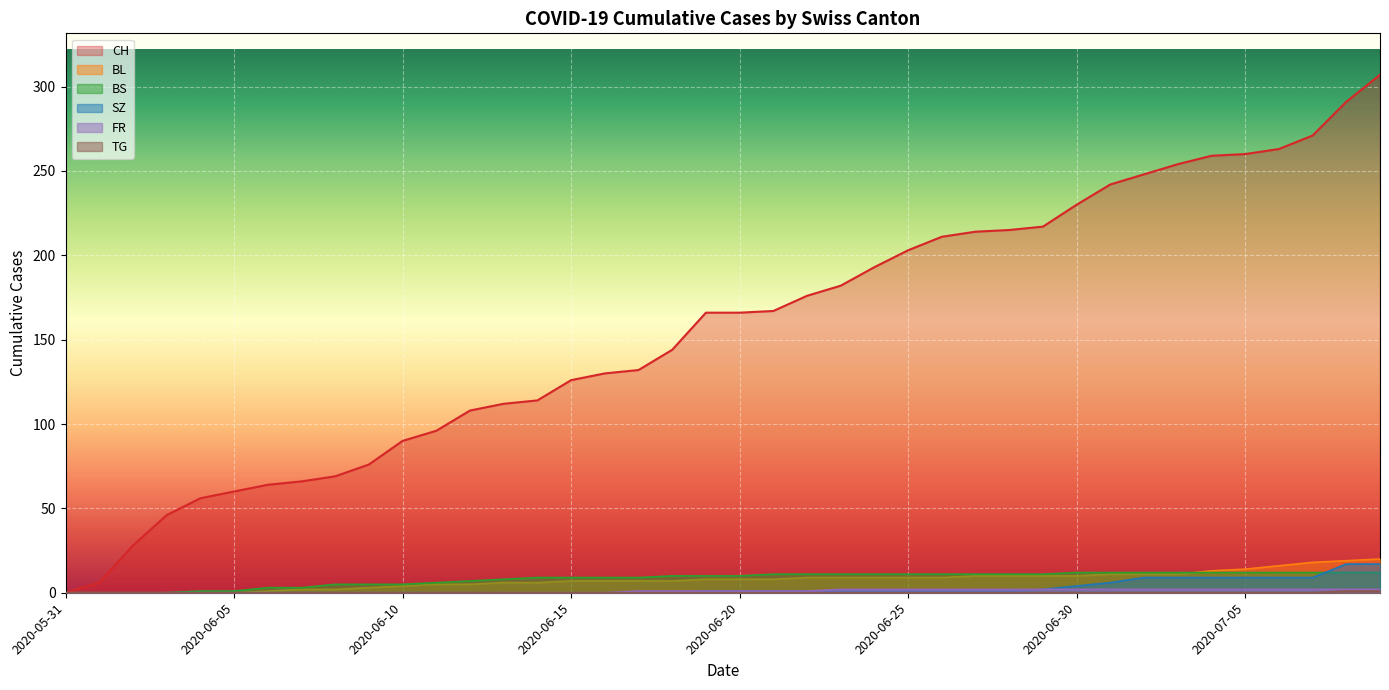

Reading right to left, what are all the values shown in this chart?

CH: 307	291	271	263	260	259	254	248	242	230	217	215	214	211	203	193	182	176	167	166	166	144	132	130	126	114	112	108	96	90	76	69	66	64	60	56	46	28	6	0
BL: 20	19	18	16	14	13	11	11	11	10	10	10	10	9	9	9	9	9	8	8	8	7	7	7	7	6	6	5	5	4	3	2	2	1	0	0	0	0	0	0
BS: 12	12	12	12	12	12	12	12	12	12	11	11	11	11	11	11	11	11	11	10	10	10	9	9	9	9	8	7	6	5	5	5	3	3	1	1	0	0	0	0
SZ: 17	17	9	9	9	9	9	9	6	4	2	1	1	1	1	1	1	1	1	1	1	0	0	0	0	0	0	0	0	0	0	0	0	0	0	0	0	0	0	0
FR: 2	2	2	2	2	2	2	2	2	2	2	2	2	2	2	2	2	1	1	1	1	1	1	0	0	0	0	0	0	0	0	0	0	0	0	0	0	0	0	0
TG: 1	1	0	0	0	0	0	0	0	0	0	0	0	0	0	0	0	0	0	0	0	0	0	0	0	0	0	0	0	0	0	0	0	0	0	0	0	0	0	0